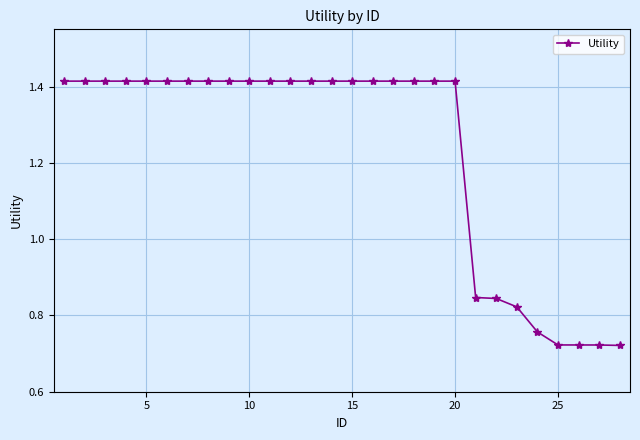

How many values are between 0 and 1?

8